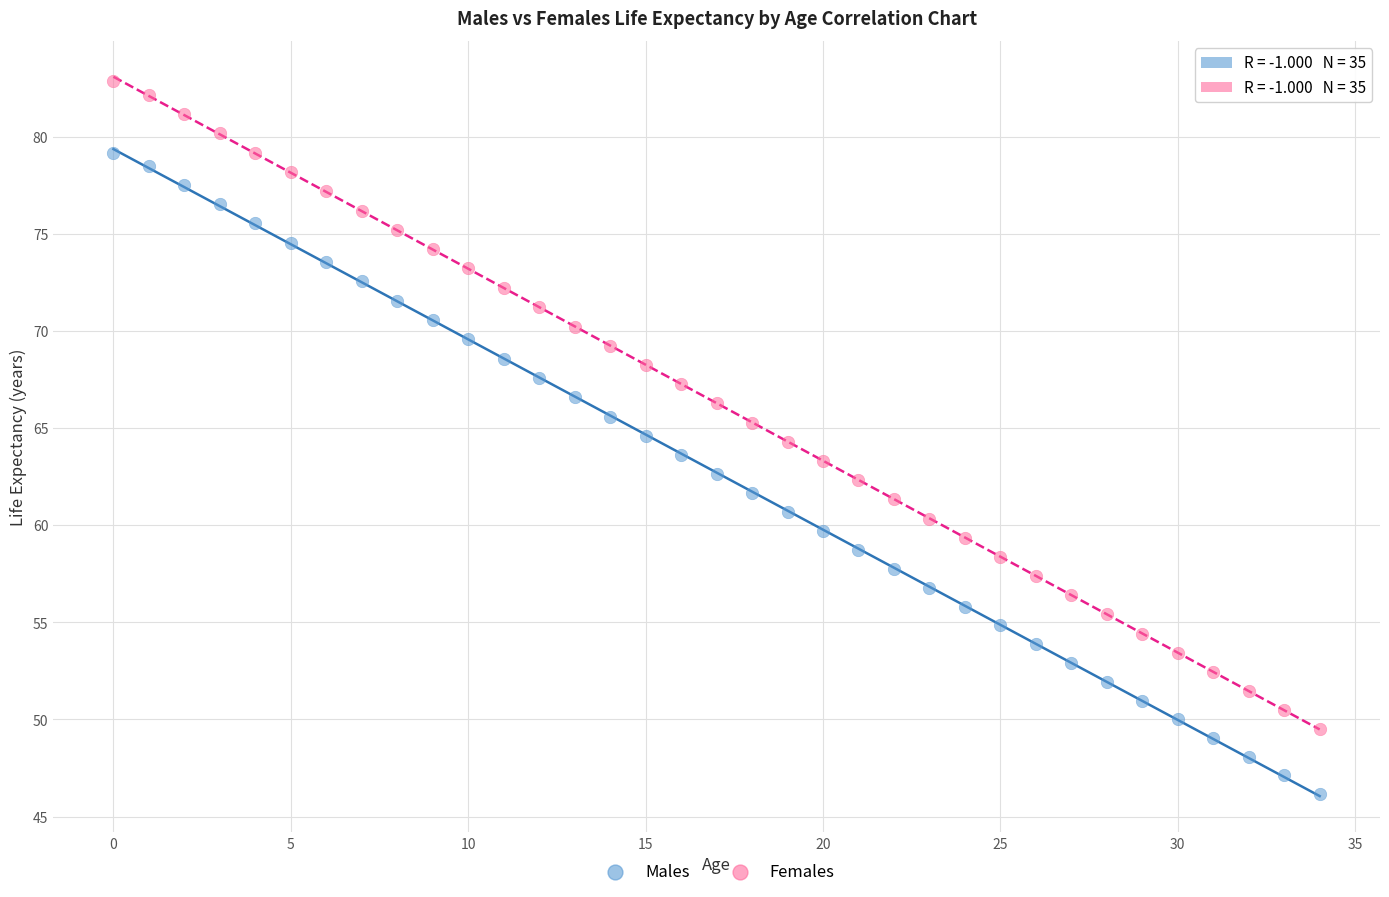

Which series reaches the minimum Y coordinate?

Males